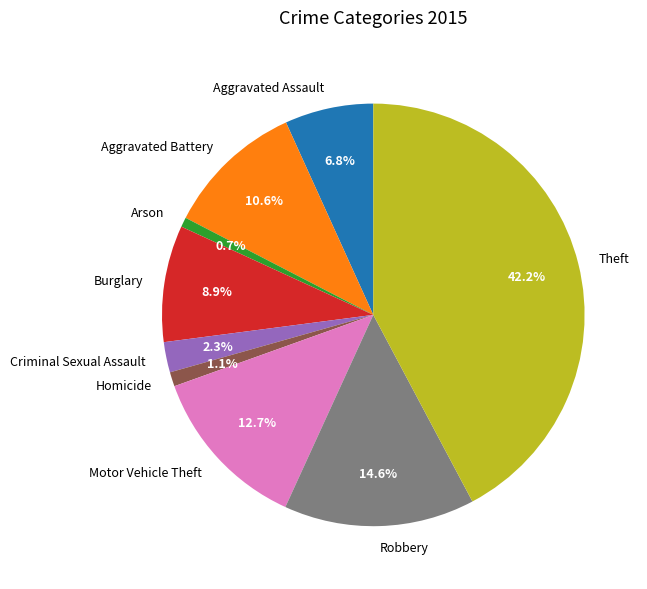

To the nearest percent, what is the combined percentage of Aggravated Assault and Robbery?

21%